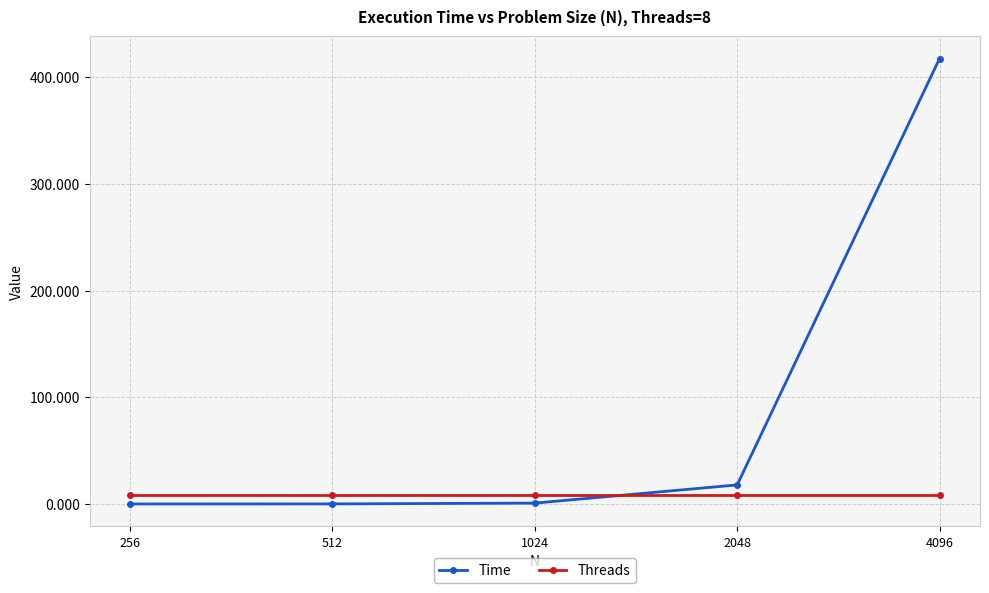

What is the value of the Threads point at the 5th from the left?

8.0